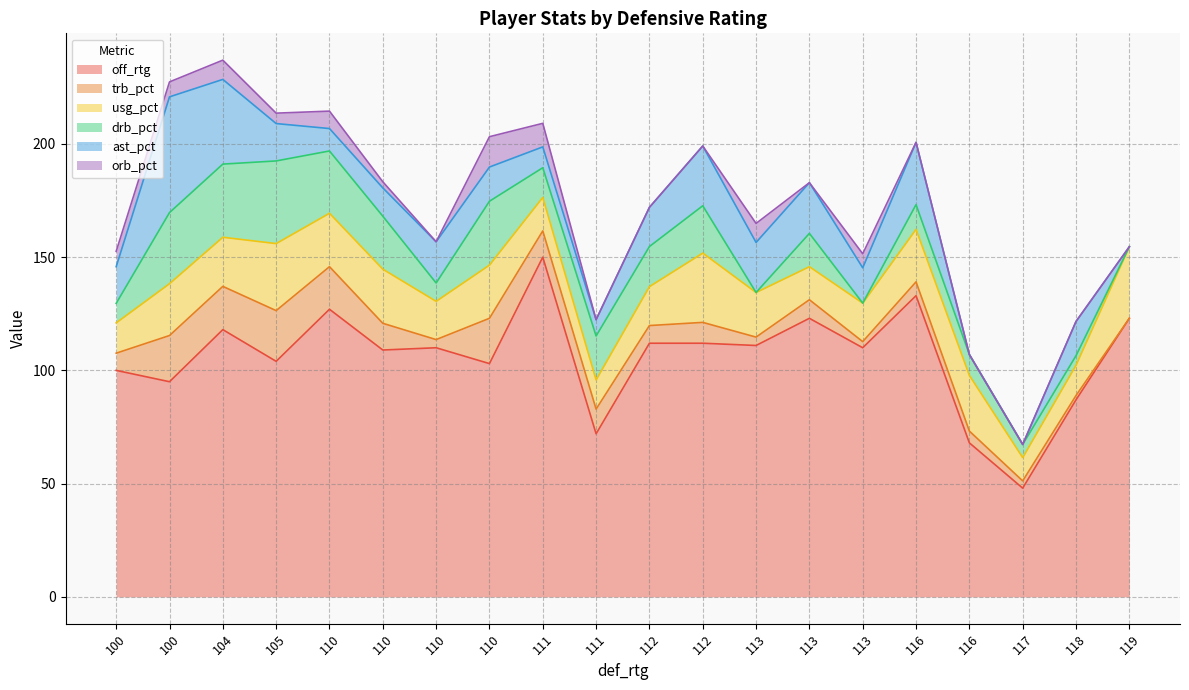

Does the chart have visible grid lines?

Yes